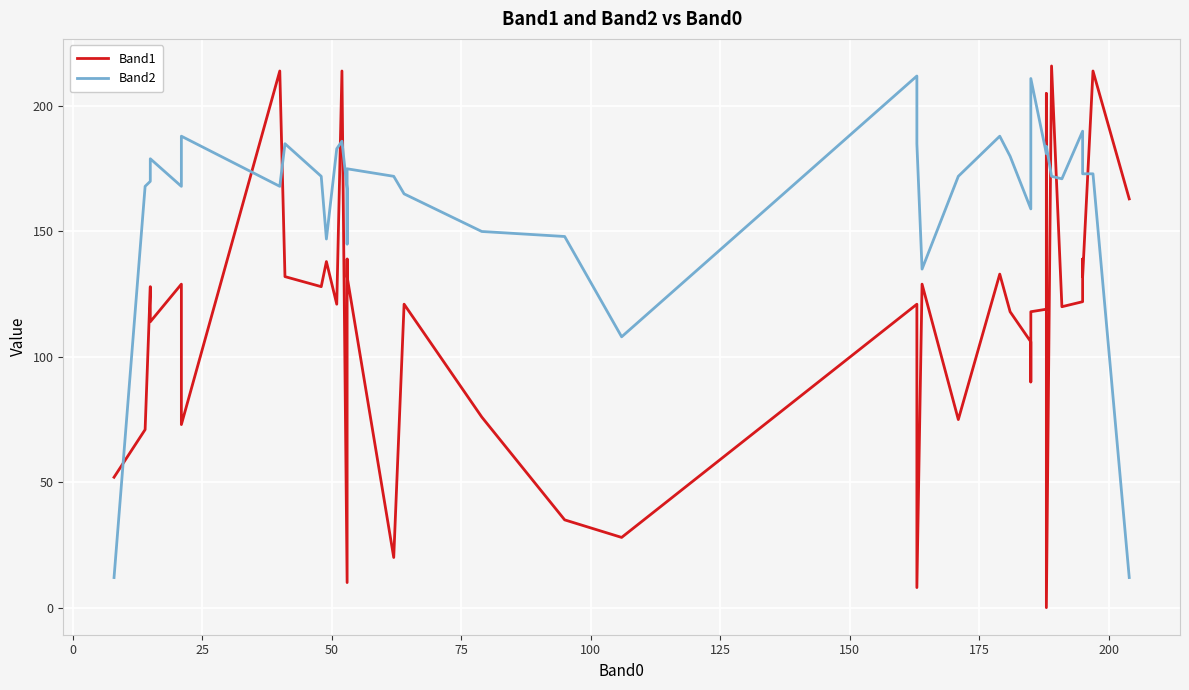

What is the difference between the second highest and second lowest values in the Band2 series?

199